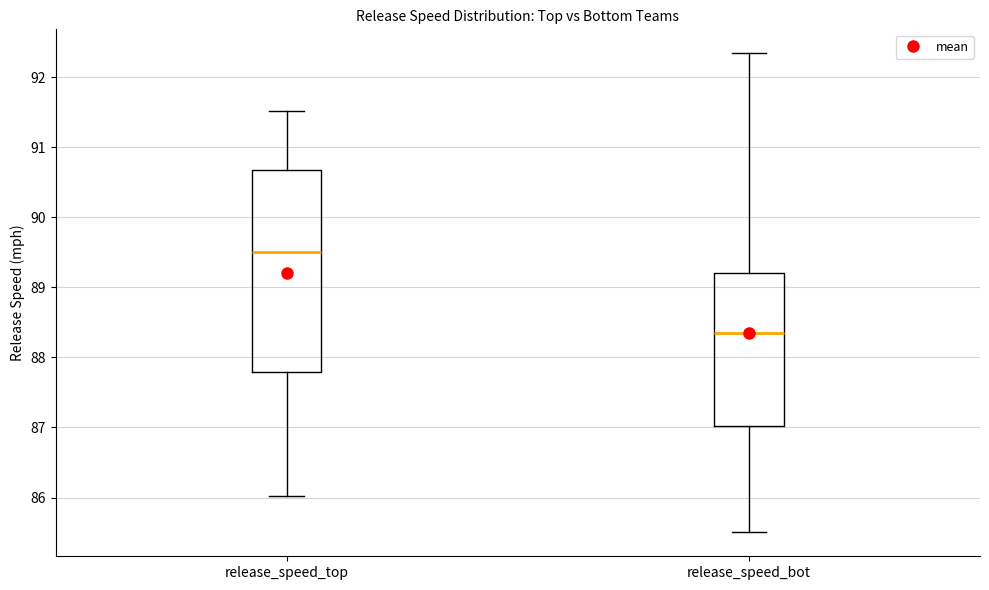

Where does the lower whisker of the box for release_speed_top end on the y-axis? The values are not printed on the chart, so give them approximately, as read against the axis.

86.0